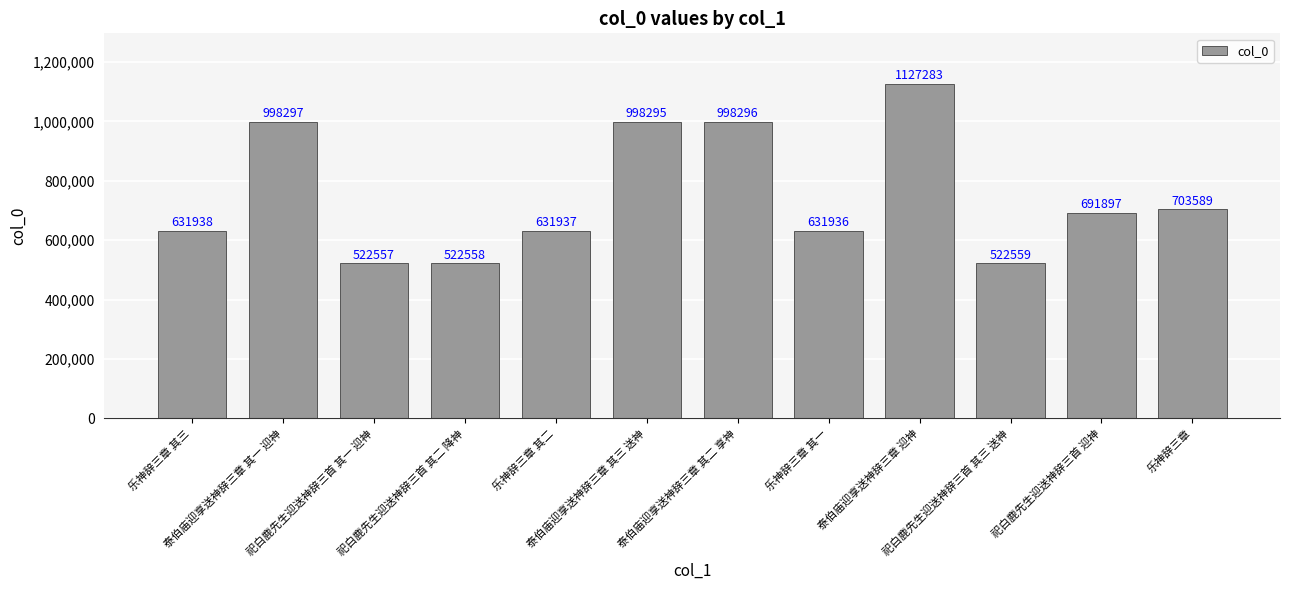

What is the label of the 11th bar from the left?

祀白鹿先生迎送神辞三首 迎神